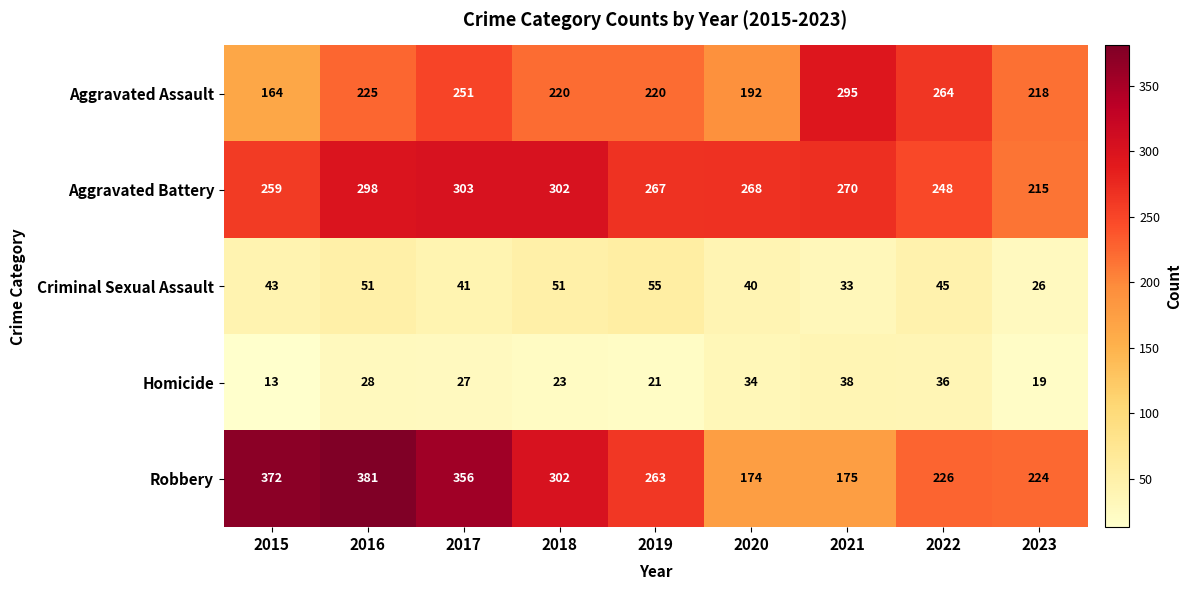

The value of Robbery at 2020 is 247. True or false?

False